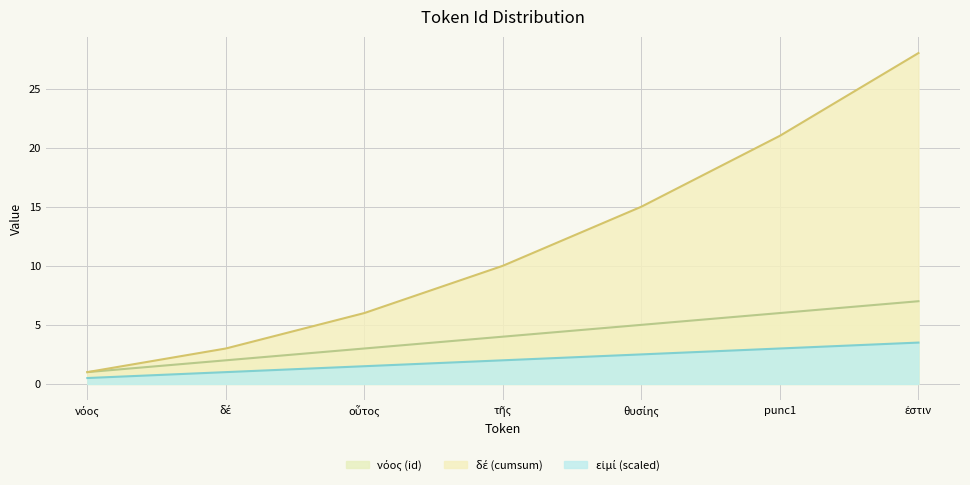

Which series has the widest spread of values?

δέ (cumsum)